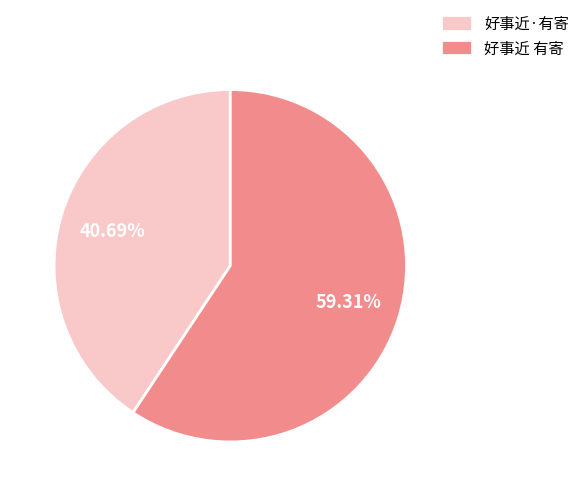

What is the smallest slice in the pie chart?

好事近·有寄